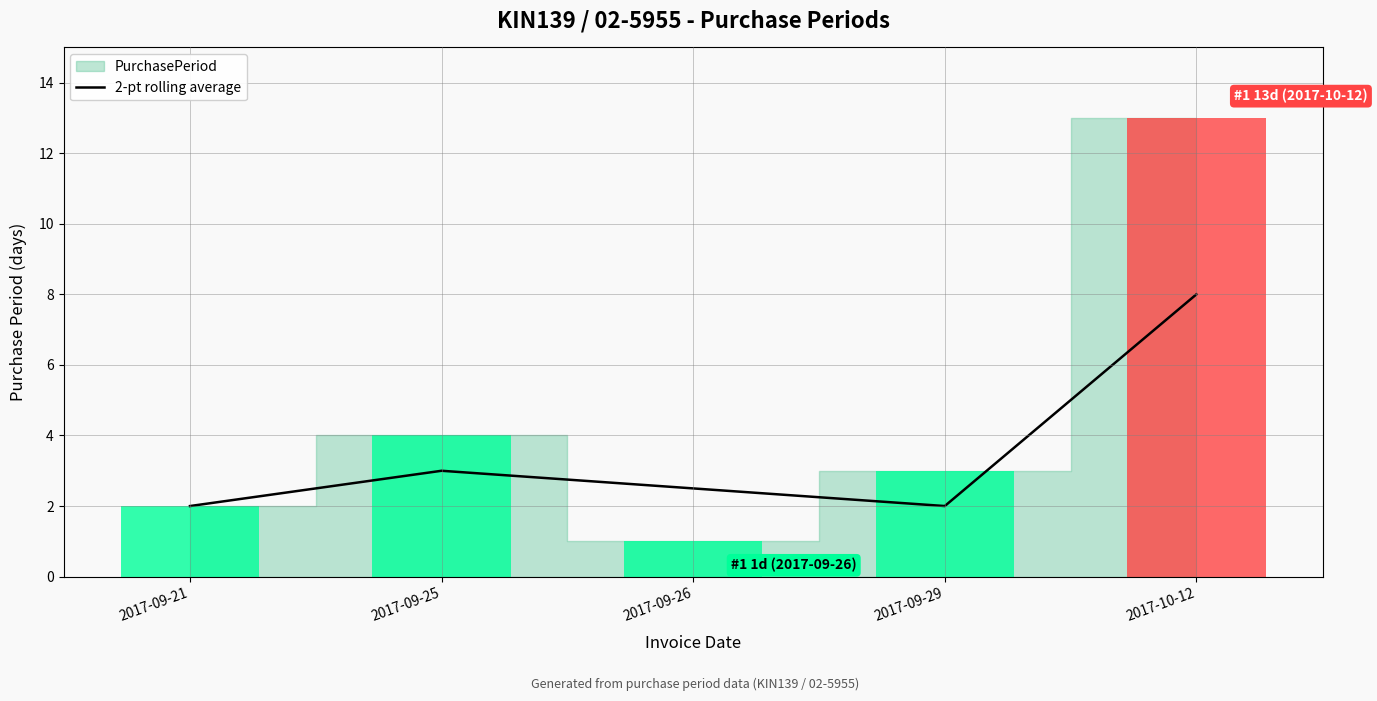

Does the chart contain stacked bars?

No